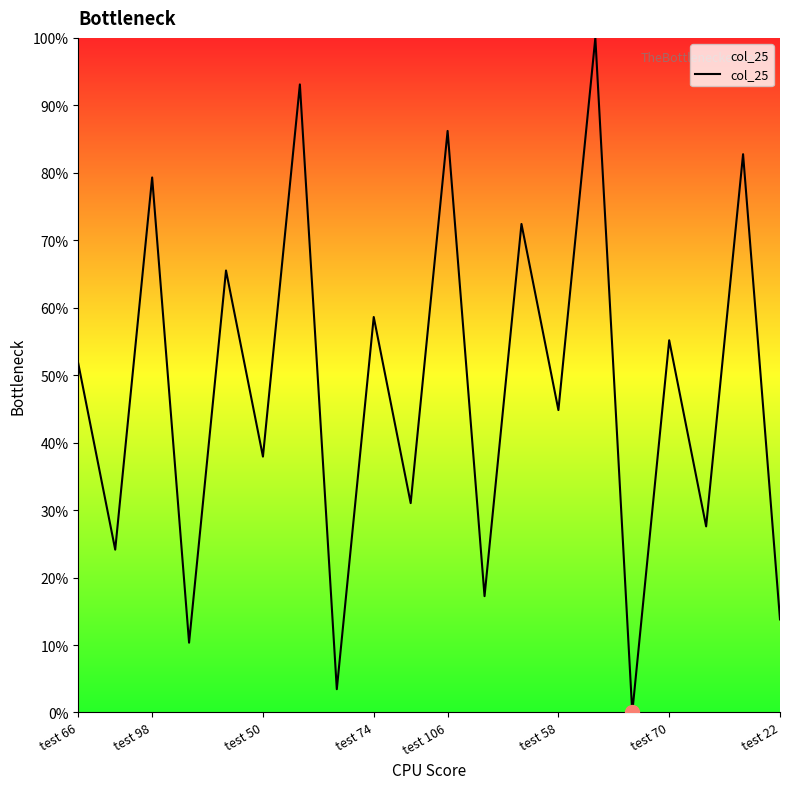

What is the average value?

47.8